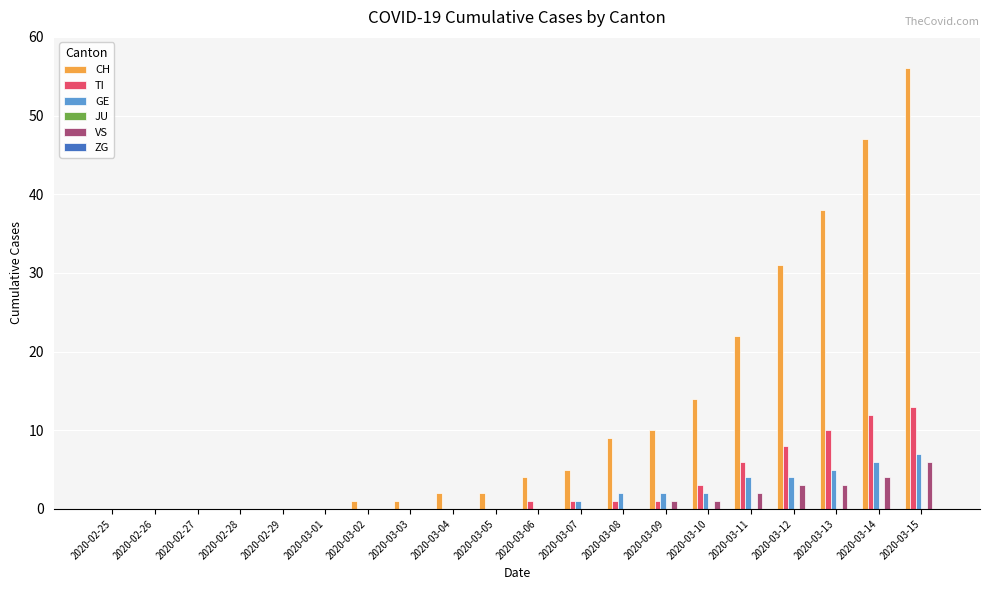

How many groups of bars are there?

20